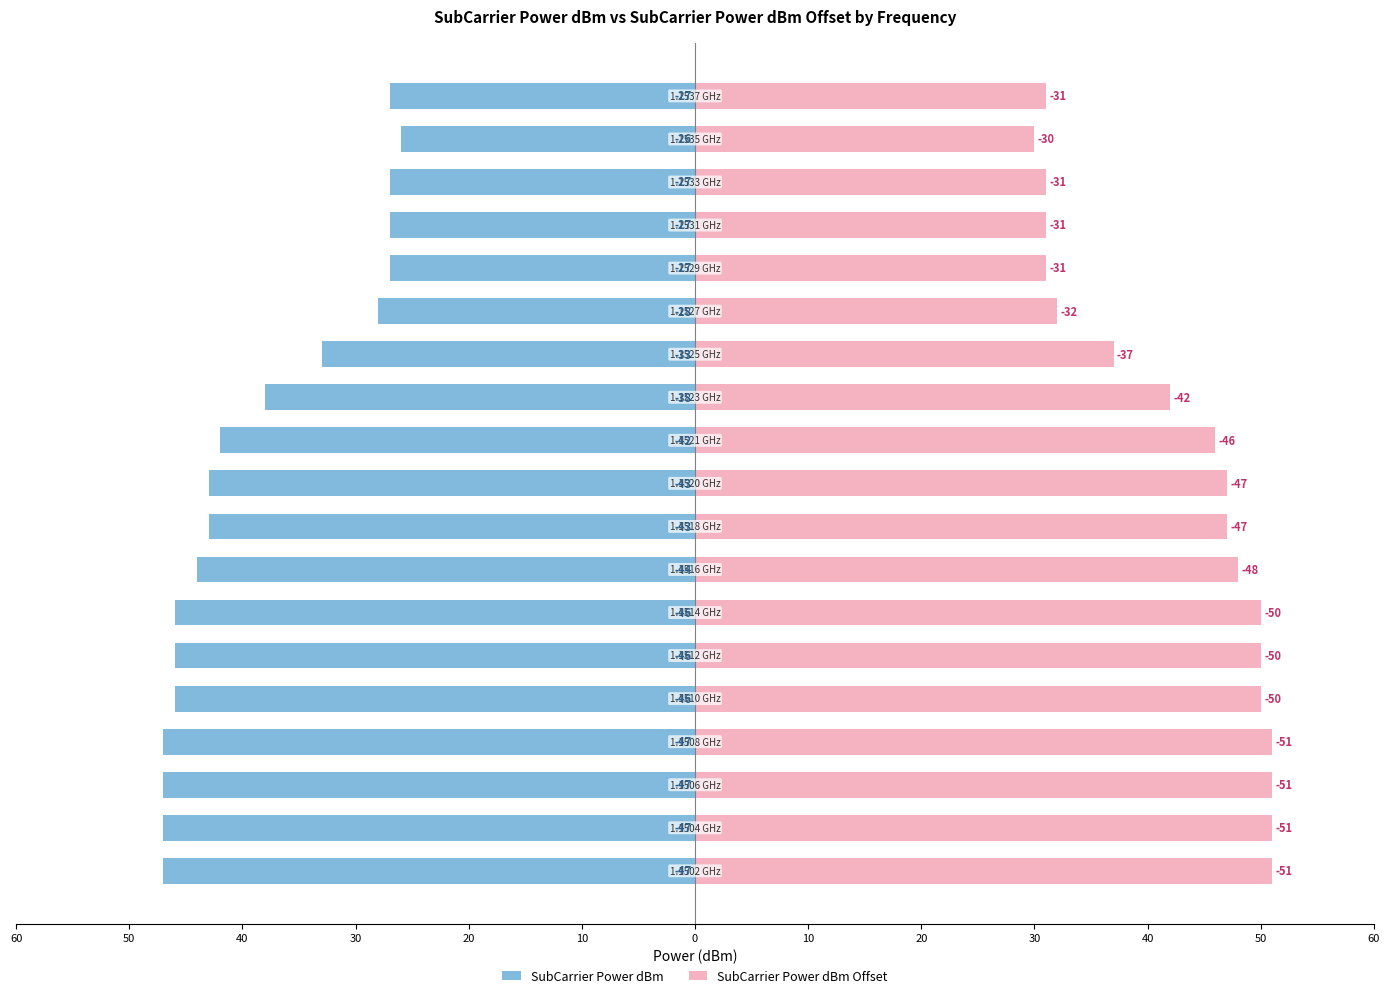

Reading left to right, transcribe all the data shown in this chart.

SubCarrier Power dBm: -47	-47	-47	-47	-46	-46	-46	-44	-43	-43	-42	-38	-33	-28	-27	-27	-27	-26	-27
SubCarrier Power dBm Offset: 51	51	51	51	50	50	50	48	47	47	46	42	37	32	31	31	31	30	31